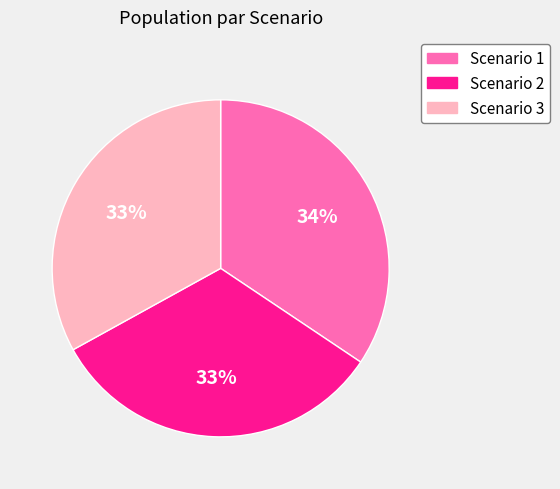

Is Scenario 2 the majority of the pie?

No